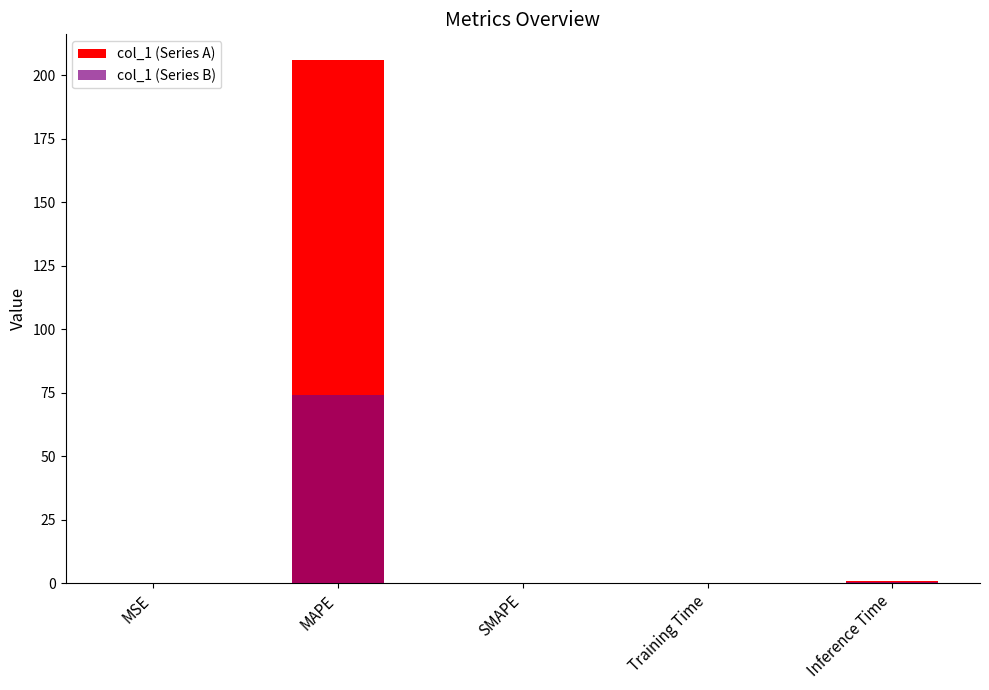

Is the value of col_1 (Series B) at Training Time greater than the value of col_1 (Series A) at SMAPE?

Yes